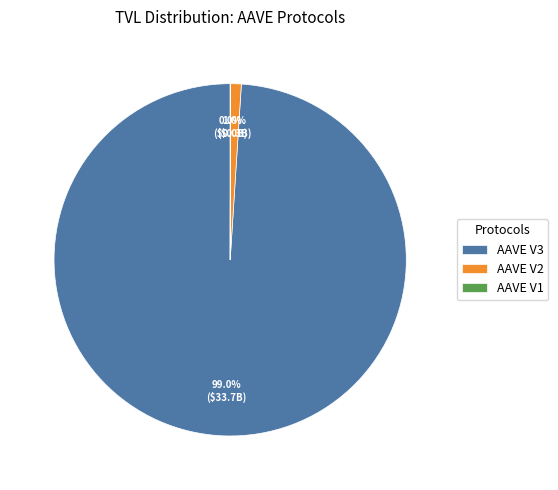

What is the largest slice in the pie chart?

AAVE V3